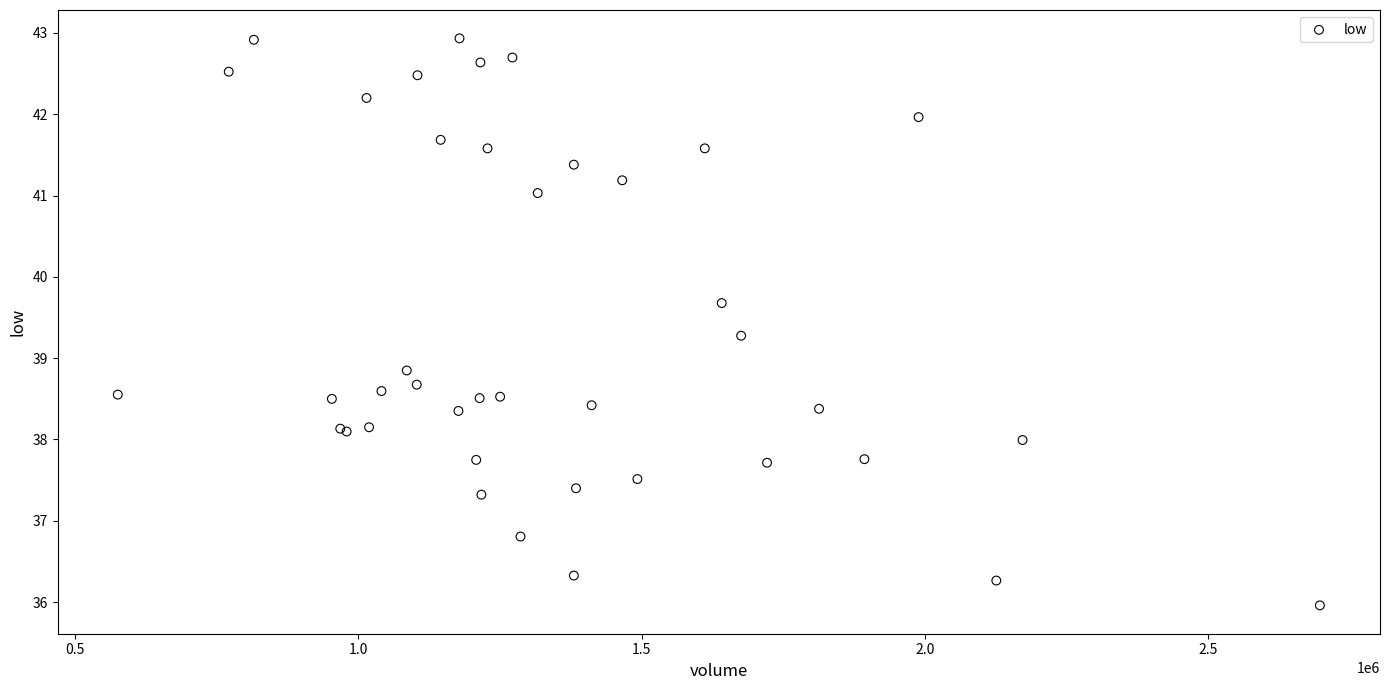

What Y value in the scatter plot is closest to 39?

38.8